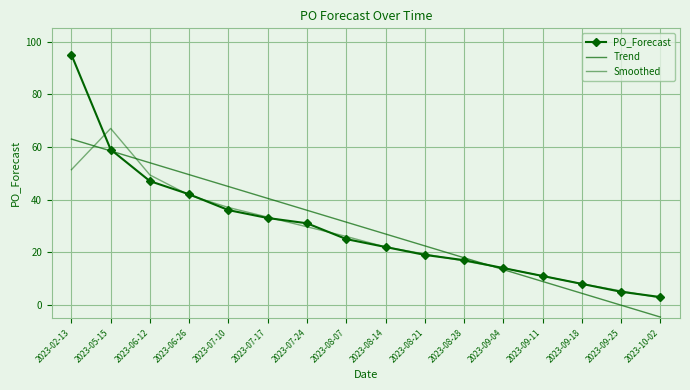

Between 2023-07-17 and 2023-07-24, which series saw the biggest shift?

Trend